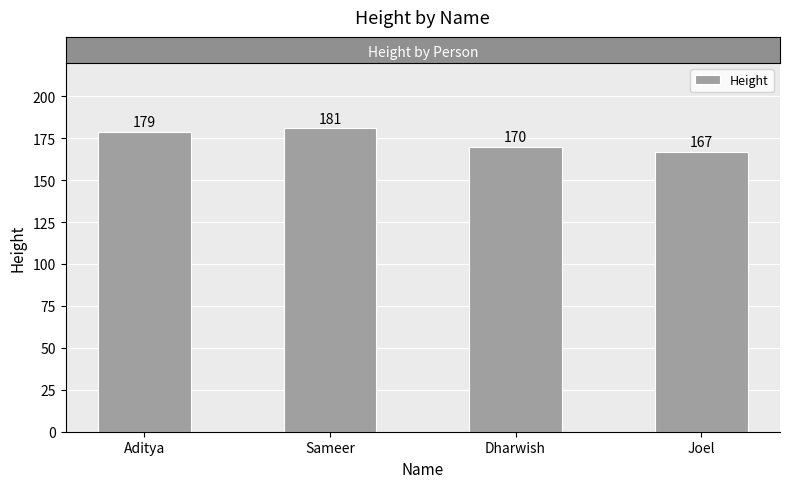

Reading left to right, extract all data points from this chart.

179	181	170	167